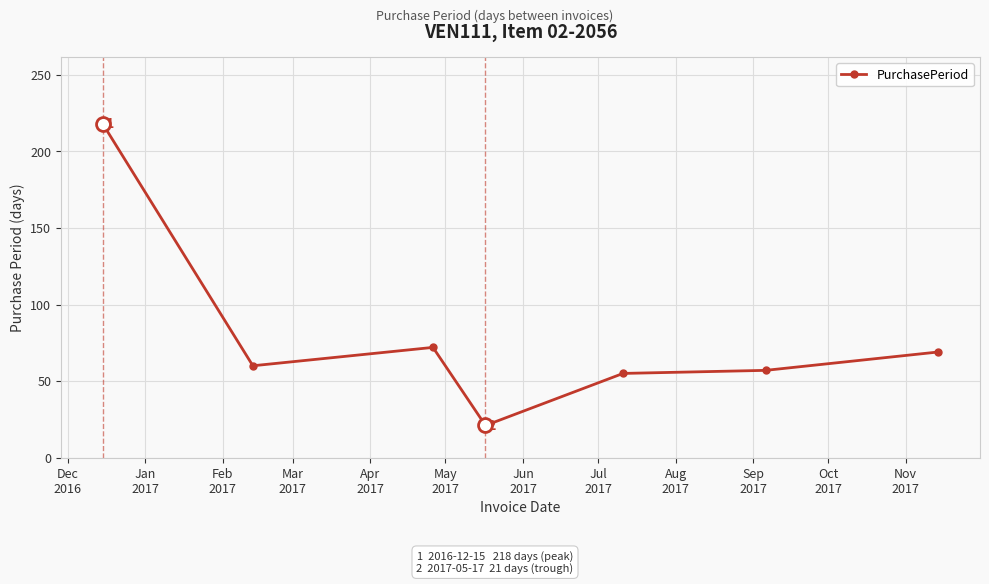

What is the average value?

79